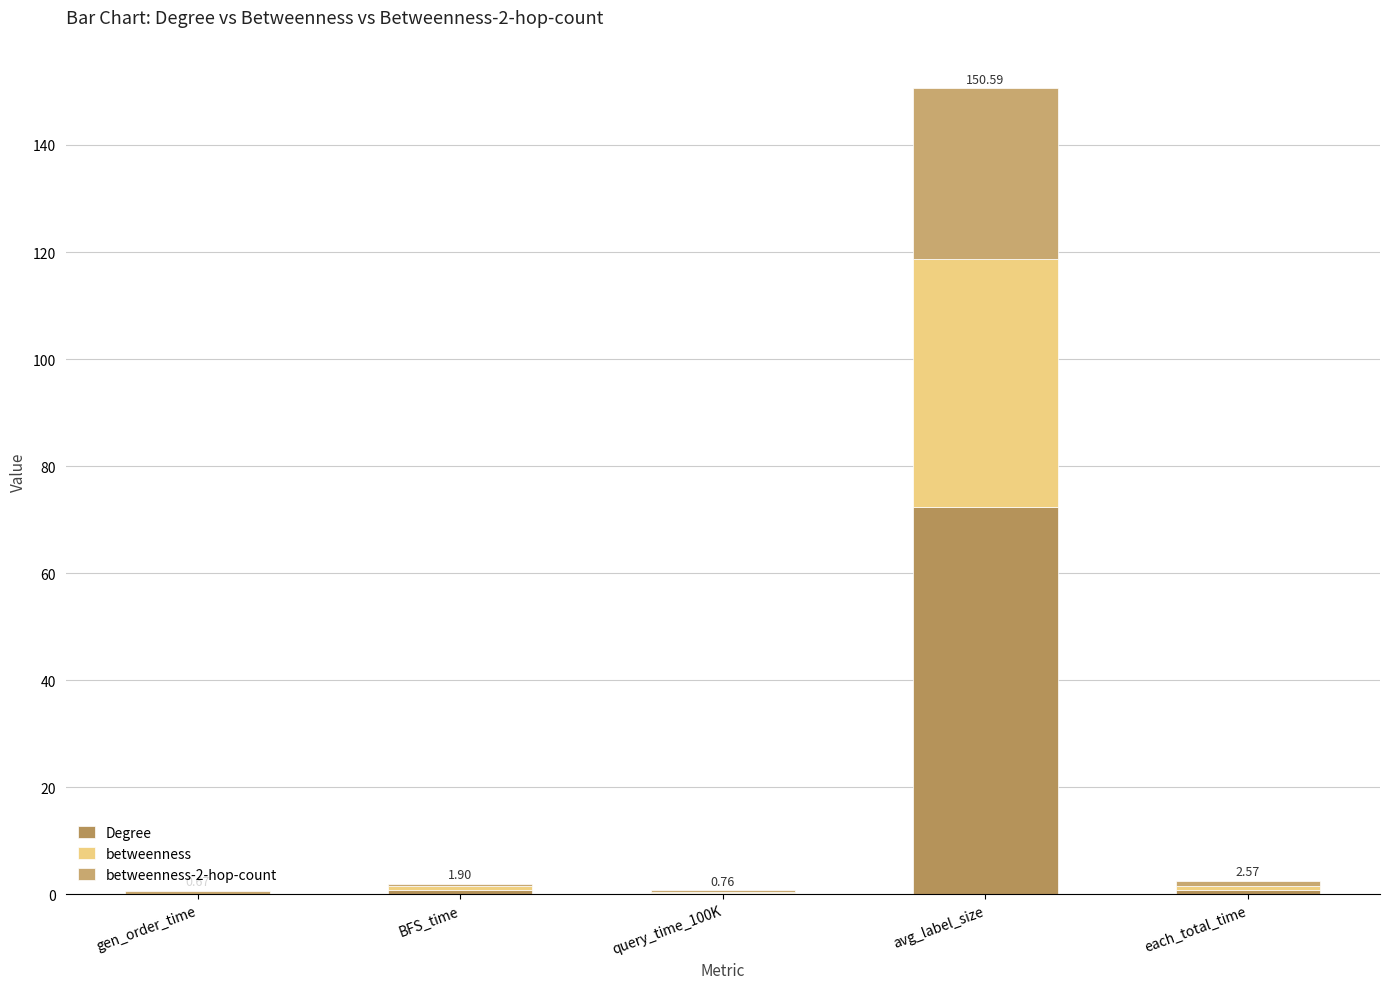

What is the difference between the second highest and second lowest values in the betweenness-2-hop-count series?

0.6